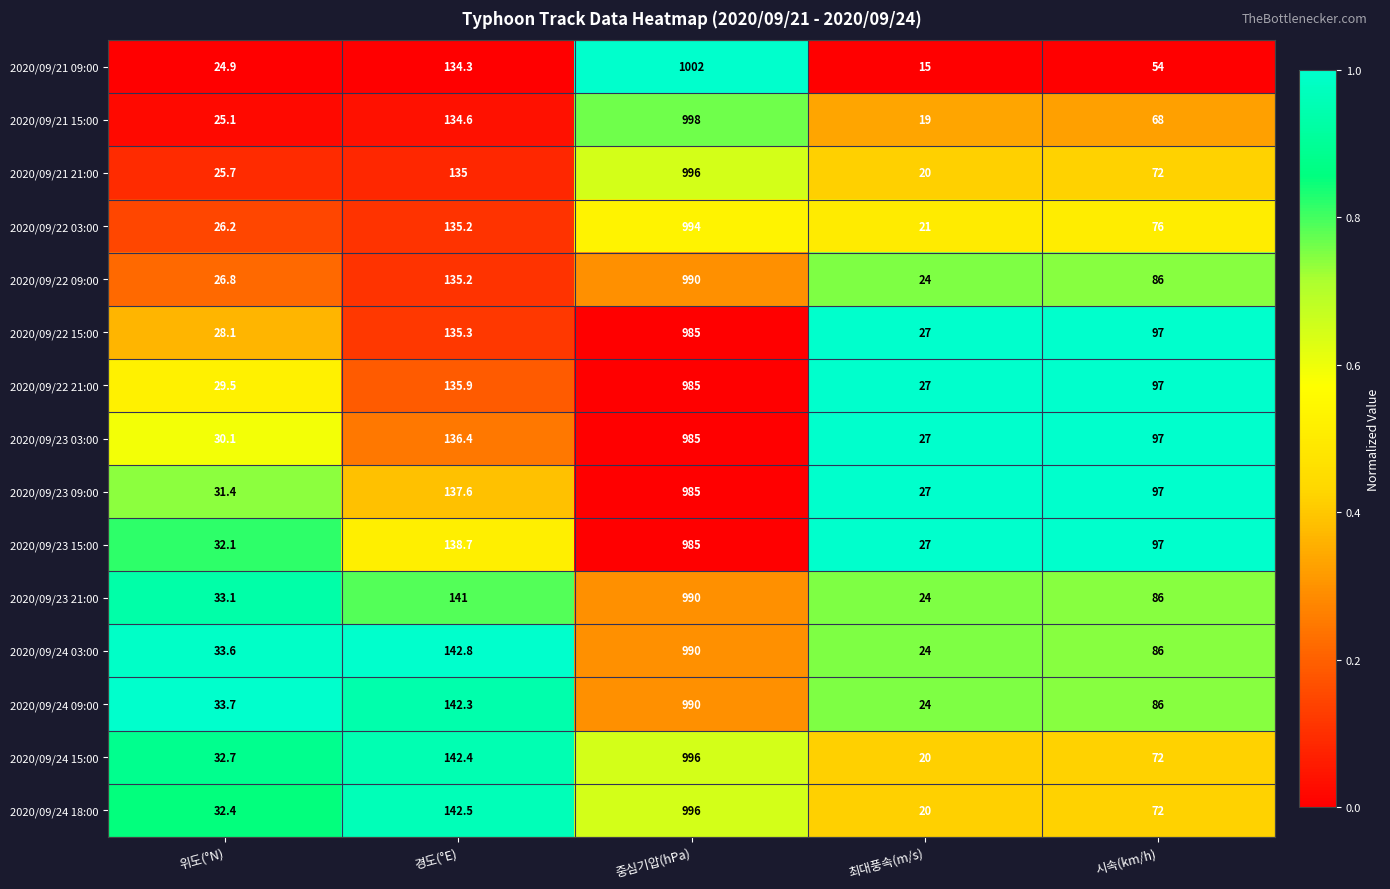

What is the difference between the highest and lowest values at 시속(km/h)?

43.0